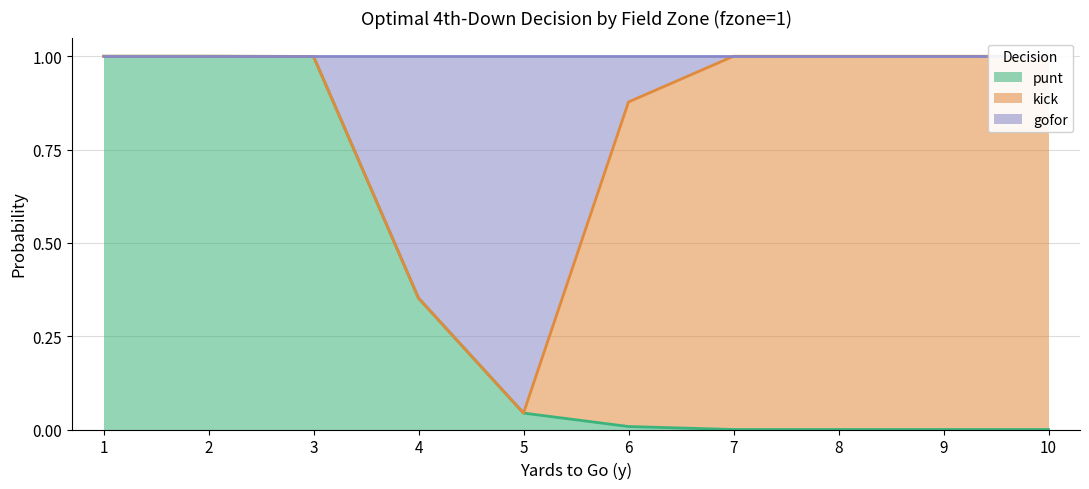

True or false: gofor has more than 1 points higher than both neighbors.

False